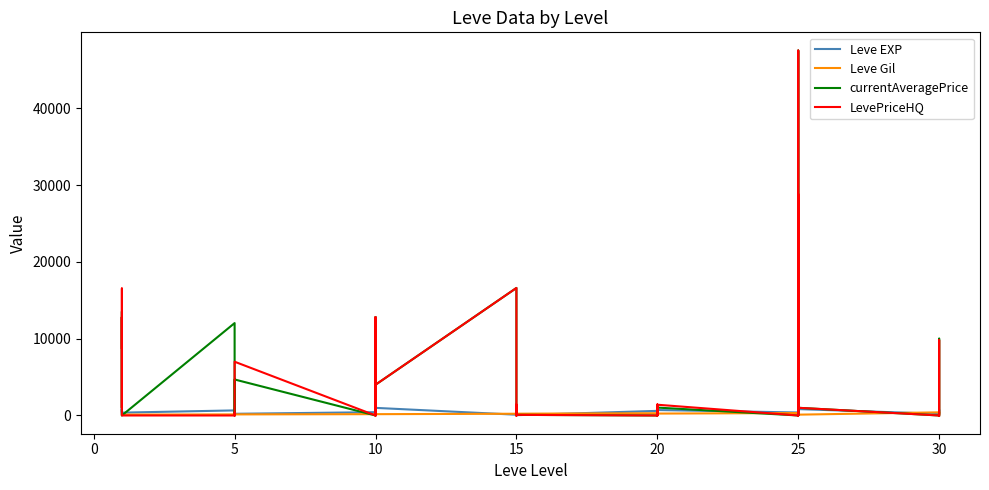

True or false: currentAveragePrice has more than 0 interior local peaks.

True